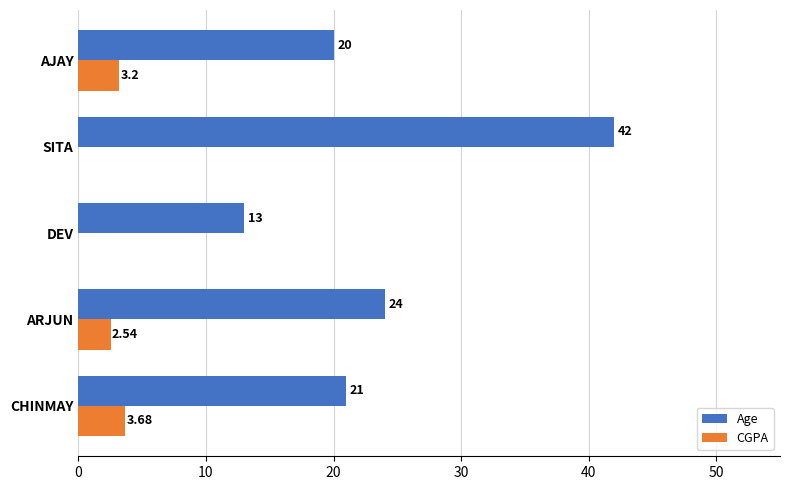

Which label corresponds to the largest value in the chart?

SITA